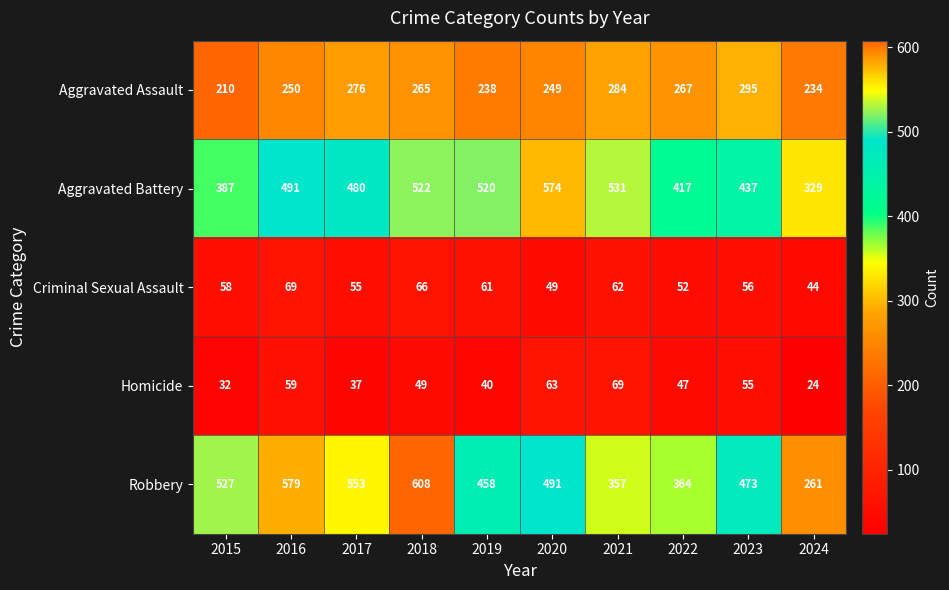

What is the difference between the highest and lowest values at 2018?

559